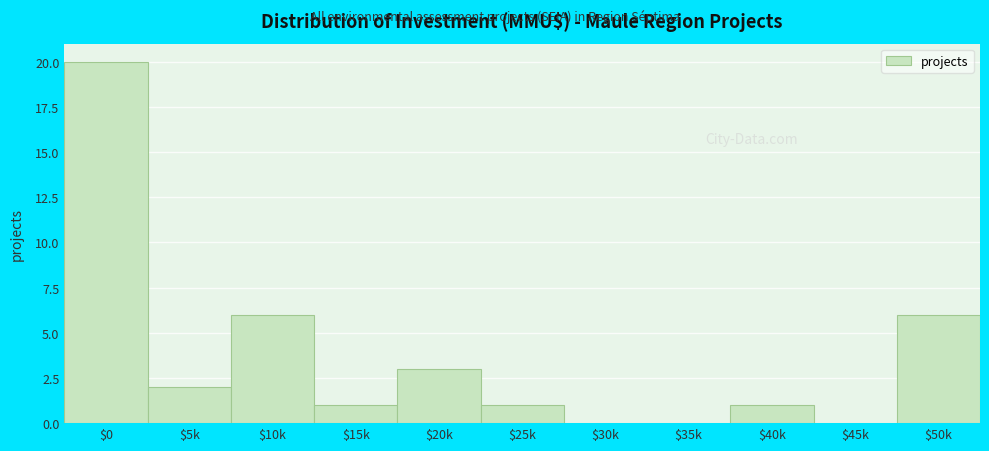

Which label corresponds to the largest value in the chart?

$0